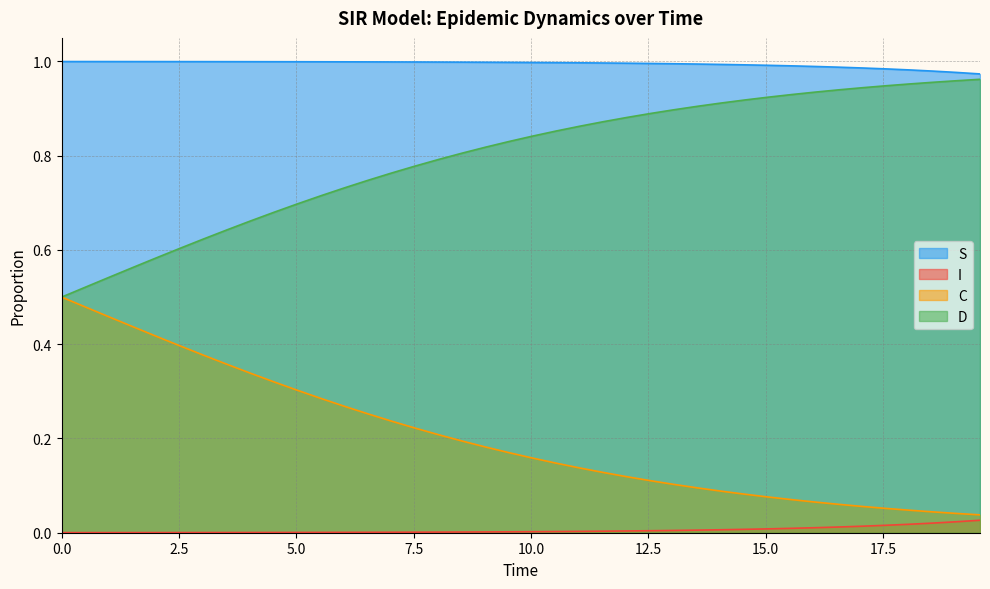

Count the number of categories in the chart.

40